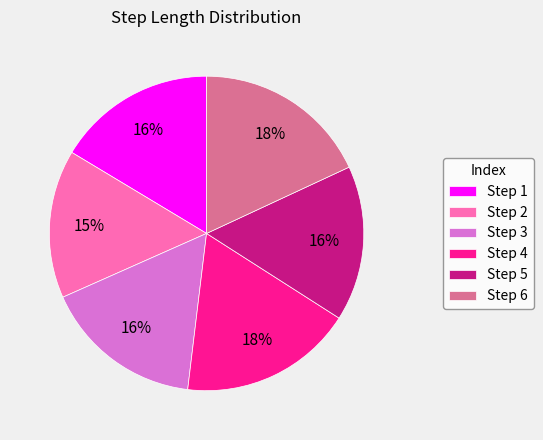

Is the sum of Step 6 and Step 2 greater than half?

No